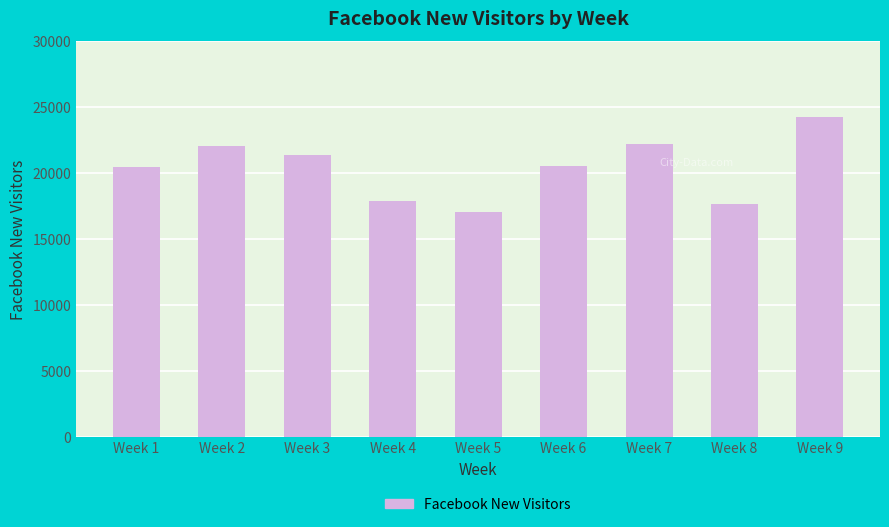

What is the change in value from Week 8 to Week 9?

+6628